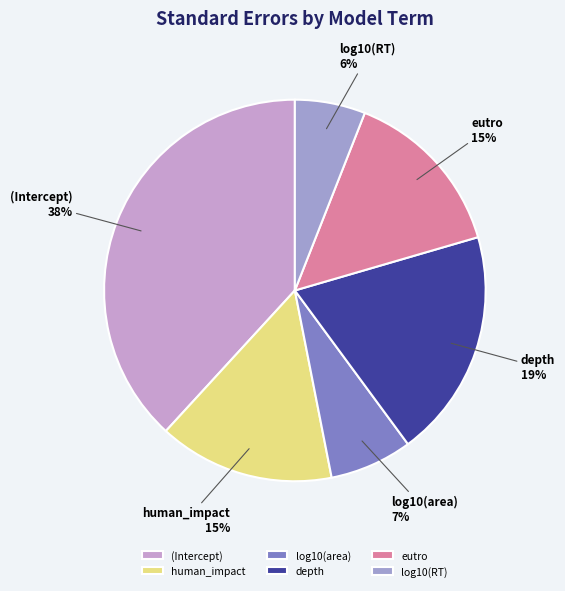

To the nearest percent, what portion does log10(area) represent?

7%